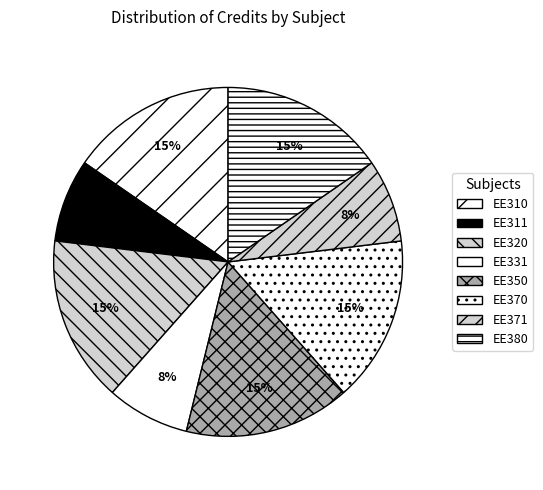

Which category has the biggest portion of the pie?

EE310